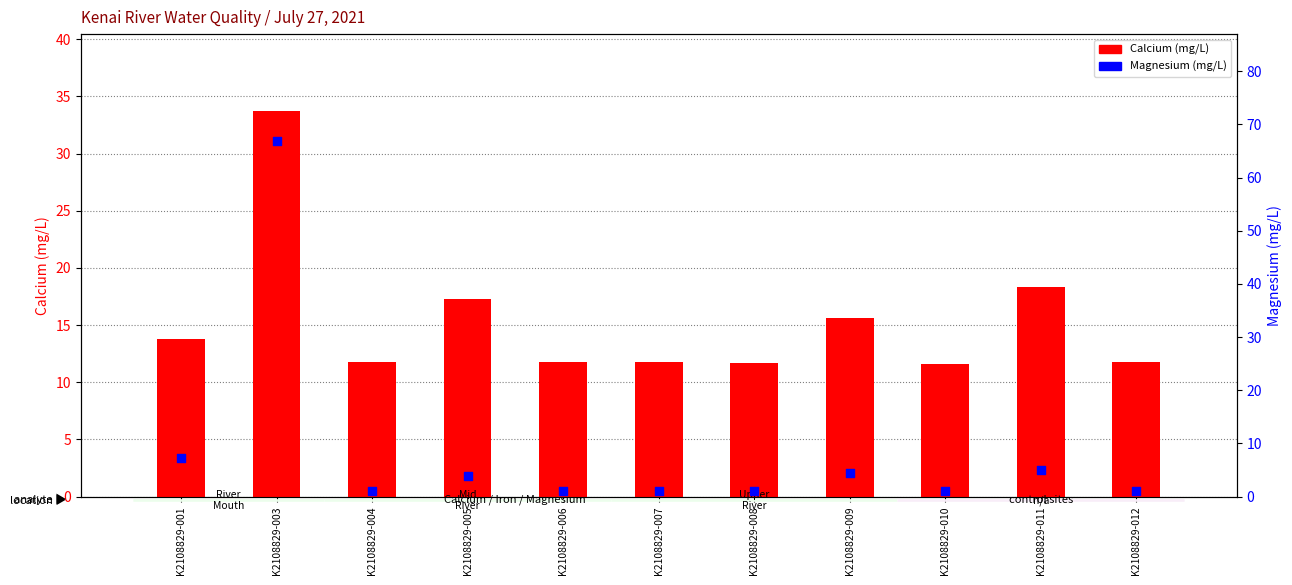

Which series has the widest spread of Y values?

Magnesium (mg/L)